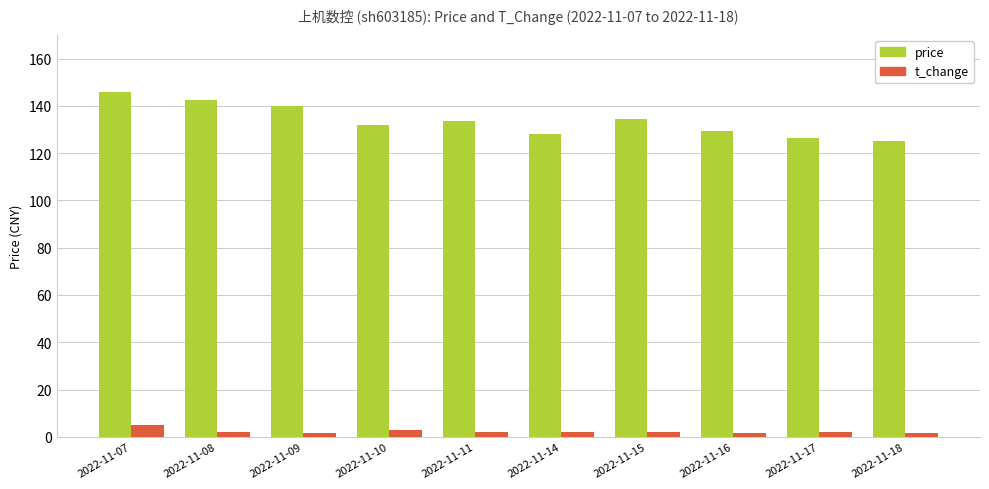

Rank the series at 2022-11-14 from lowest to highest value.

t_change, price